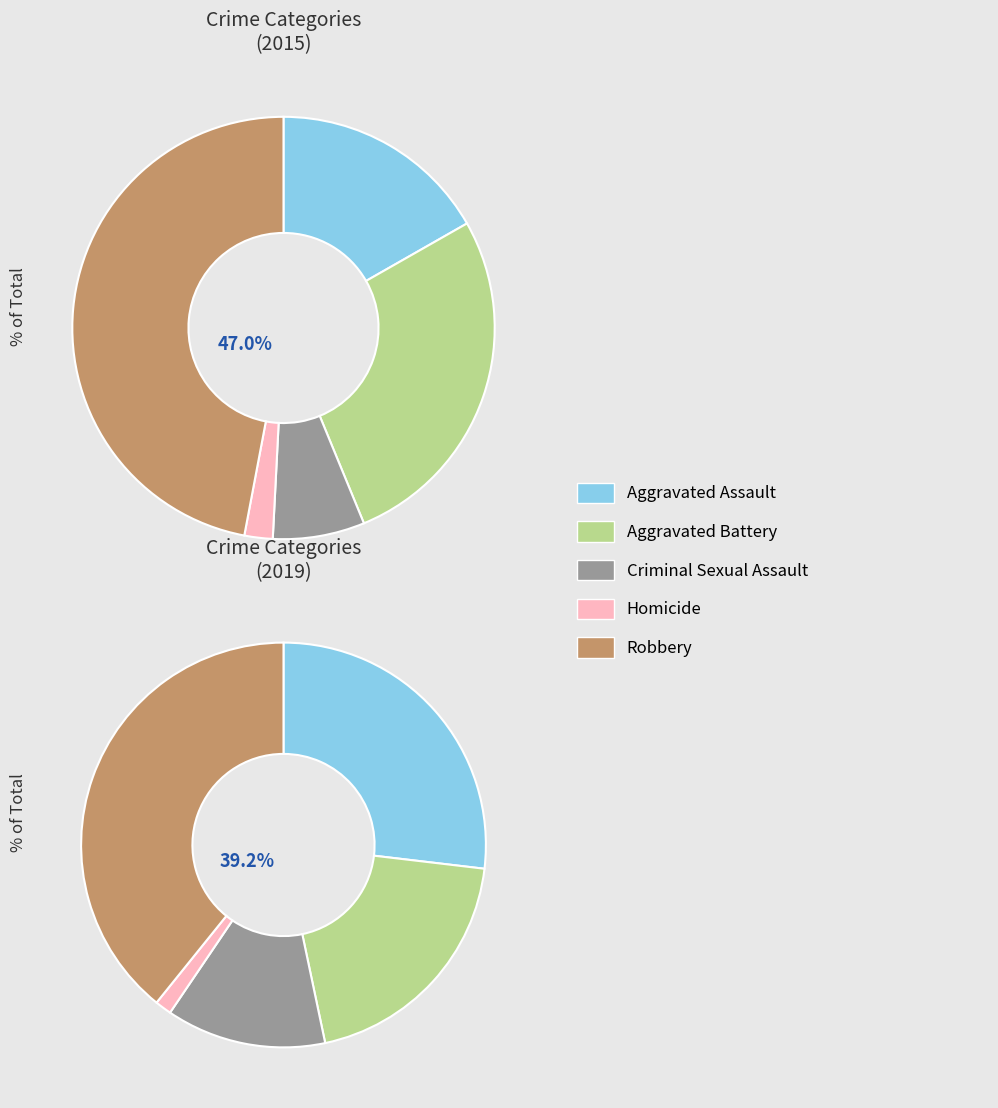

What percentage do 3 and 2 together represent?

9.2%